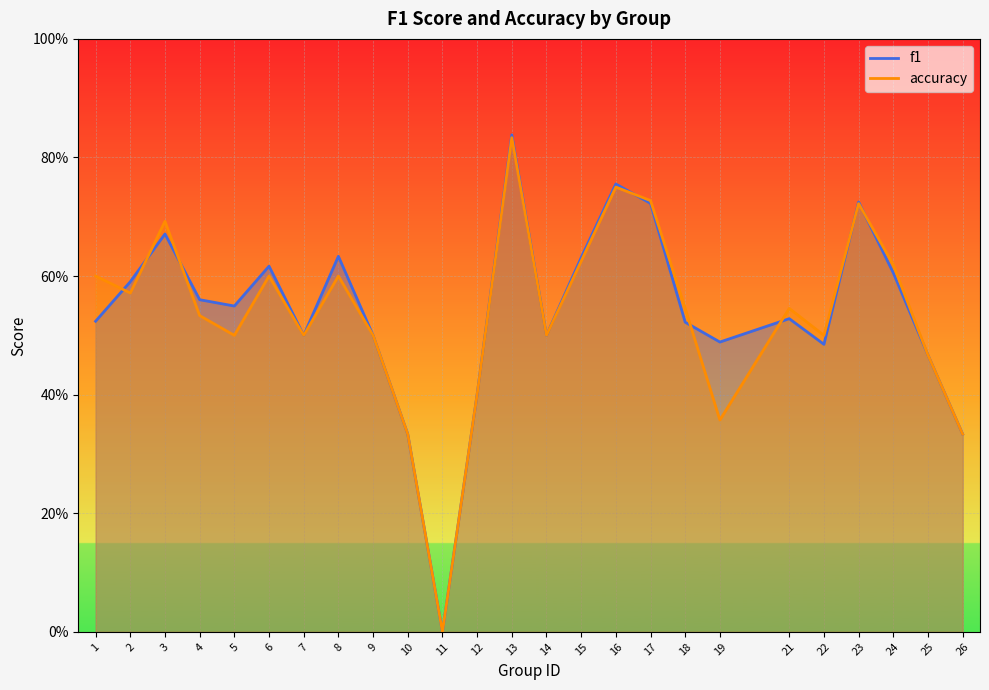

What is the total value across all series at 17?

1.4